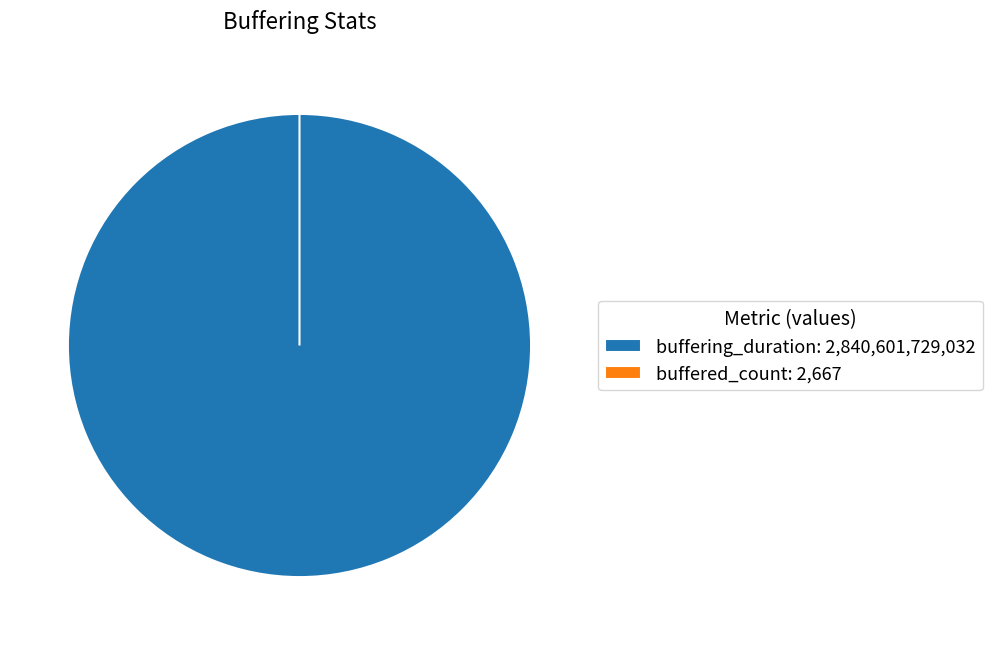

Rank the categories by value from lowest to highest.

buffered_count, buffering_duration